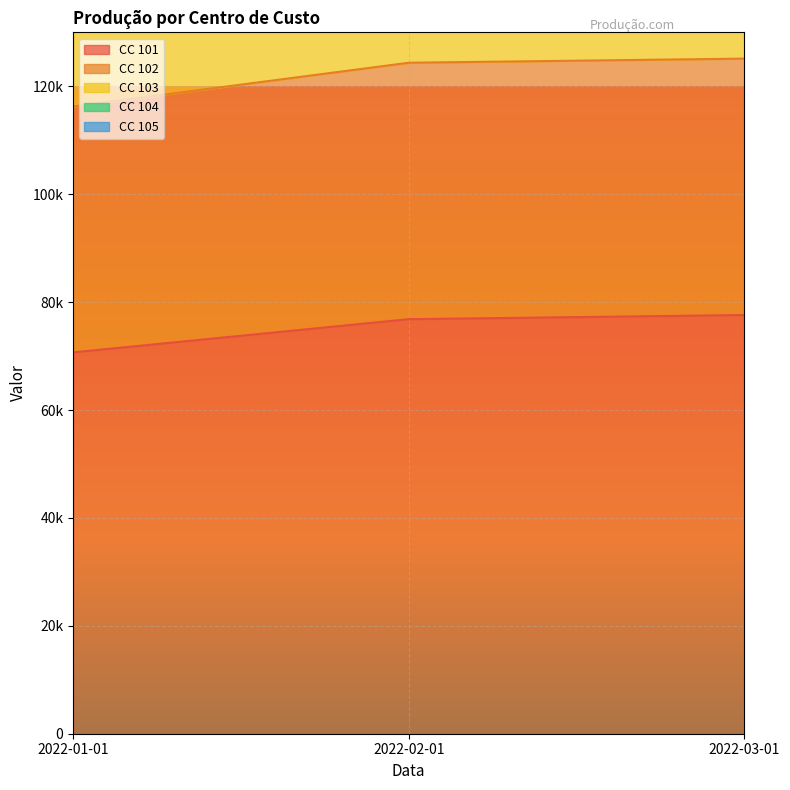

Is the value of cod_102 at 2022-01-01 greater than the value of cod_104 at 2022-02-01?

No